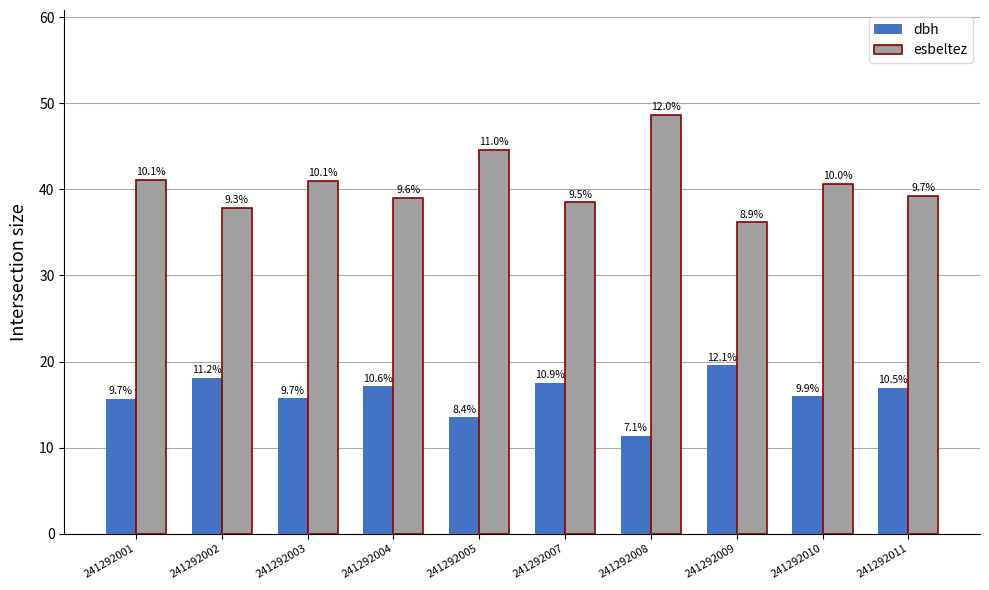

Between 241292002 and 241292010, which series saw the biggest shift?

esbeltez